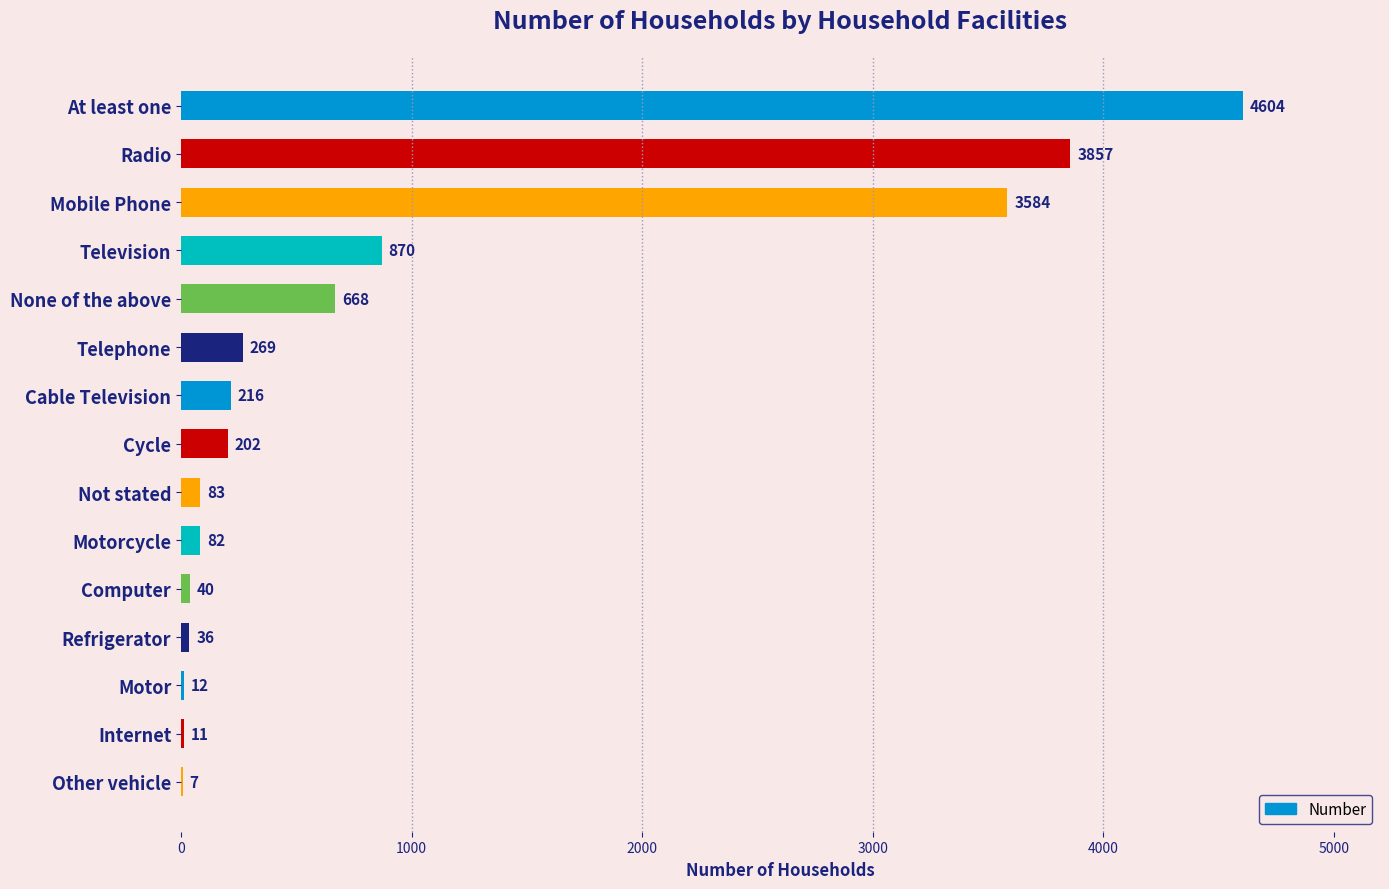

Are the bars grouped side by side (vs. stacked)?

No